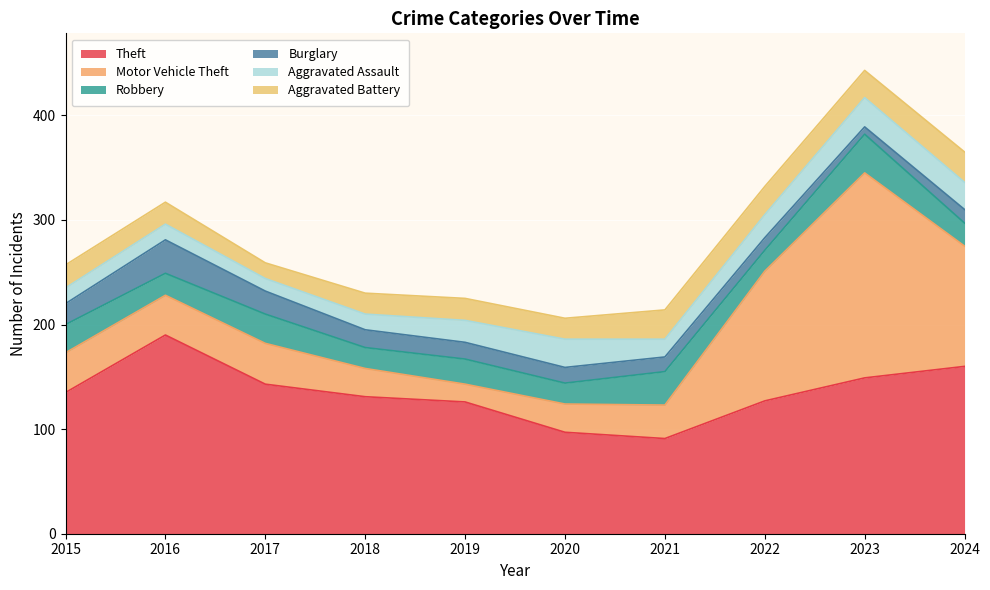

Reading right to left, list all the values displayed in this chart.

Theft: 2024=160	2023=149	2022=127	2021=91	2020=97	2019=126	2018=131	2017=143	2016=190	2015=135
Motor Vehicle Theft: 2024=115	2023=196	2022=124	2021=32	2020=27	2019=17	2018=27	2017=39	2016=38	2015=38
Robbery: 2024=22	2023=37	2022=20	2021=32	2020=20	2019=24	2018=20	2017=28	2016=21	2015=27
Burglary: 2024=13	2023=7	2022=12	2021=14	2020=15	2019=16	2018=17	2017=22	2016=32	2015=20
Aggravated Assault: 2024=26	2023=28	2022=22	2021=17	2020=27	2019=21	2018=15	2017=12	2016=15	2015=15
Aggravated Battery: 2024=29	2023=26	2022=27	2021=28	2020=20	2019=21	2018=20	2017=15	2016=21	2015=22